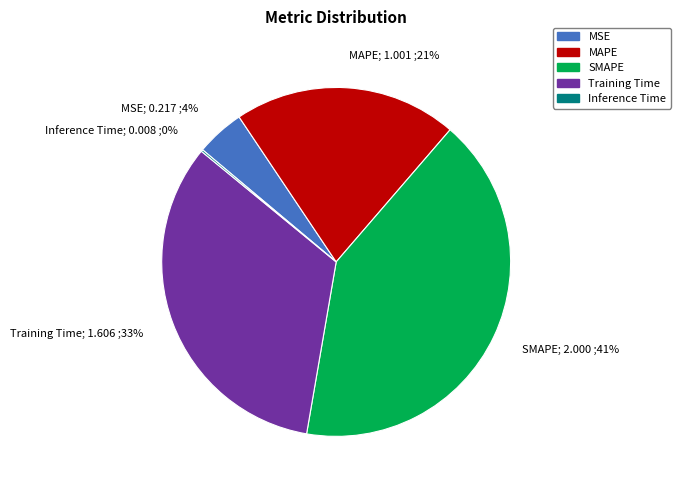

To the nearest percent, what percentage of the pie is SMAPE; 2.000 ;41%?

41%